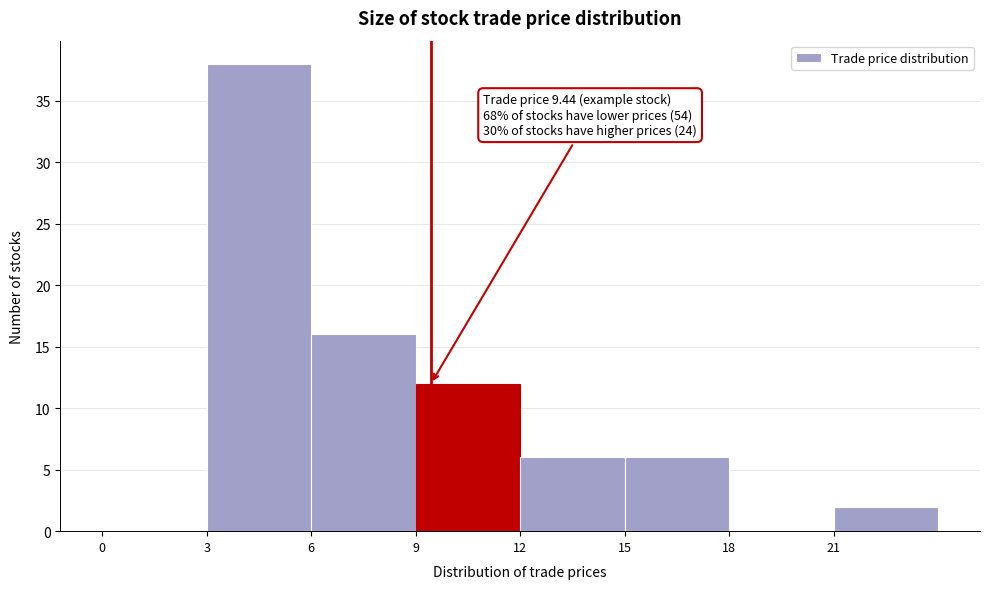

Over which range of the x-axis is the bar tallest?

3 to 6